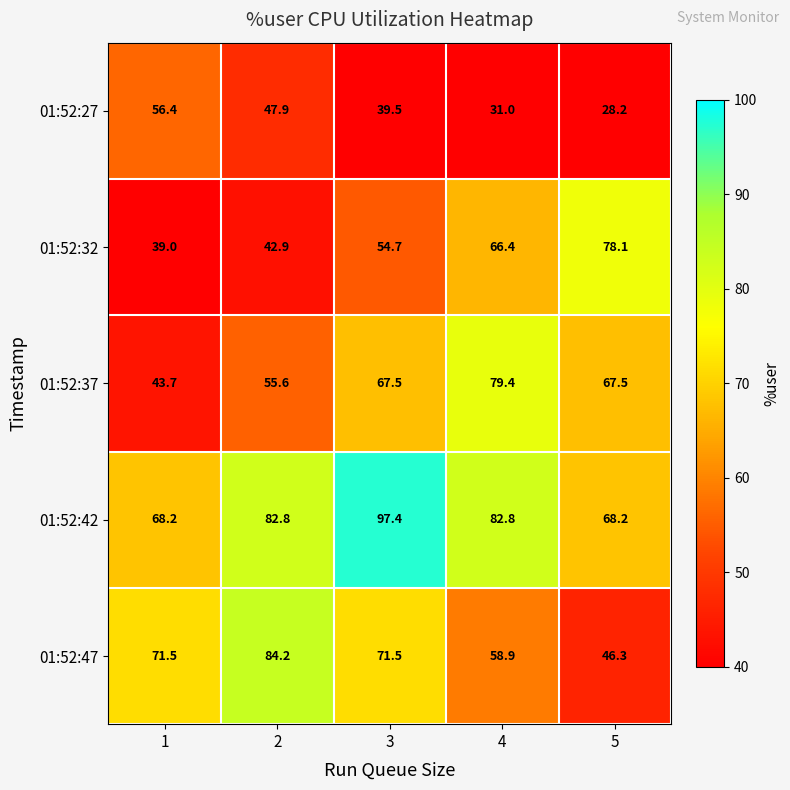

Reading right to left, transcribe all the data shown in this chart.

01:52:27: 28.2	31.0	39.5	47.9	56.4
01:52:32: 78.1	66.4	54.7	42.9	39.0
01:52:37: 67.5	79.4	67.5	55.6	43.7
01:52:42: 68.2	82.8	97.4	82.8	68.2
01:52:47: 46.3	58.9	71.5	84.2	71.5